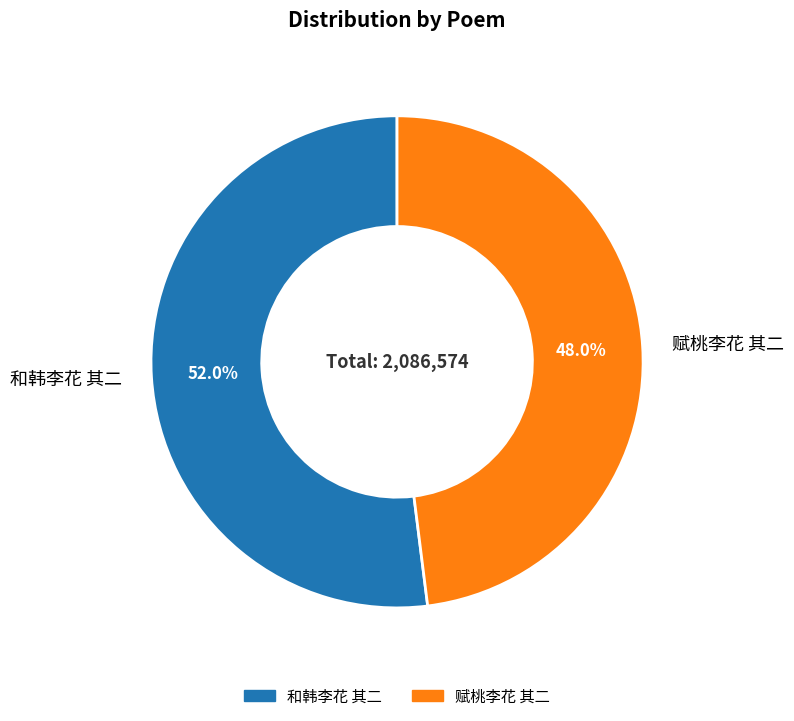

The 赋桃李花 其二 slice represents 40% of the pie. True or false?

False